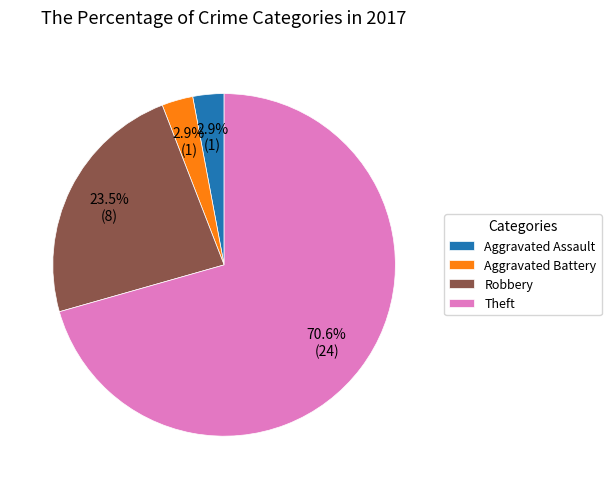

Is Theft the majority of the pie?

Yes